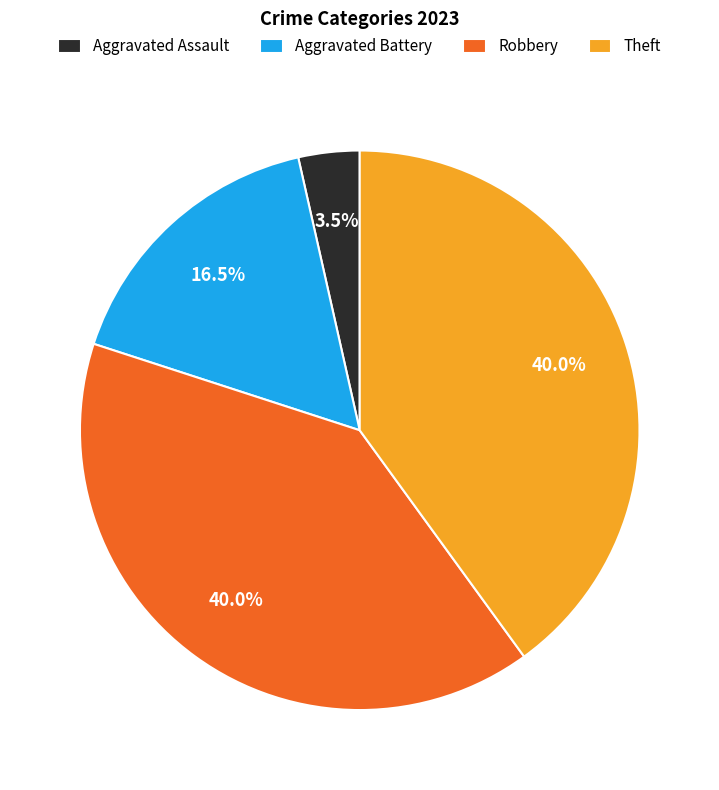

Is it true that Aggravated Battery is 9% of the pie?

False